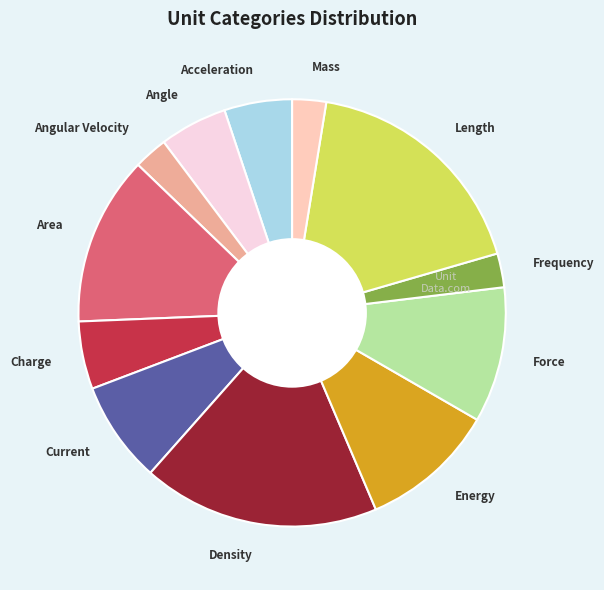

Is there any slice that represents more than half of the pie?

No